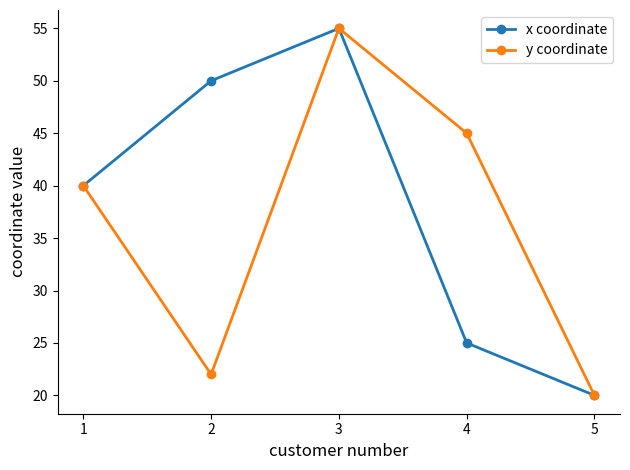

What is the value of the x coordinate point at the 5th from the left?

20